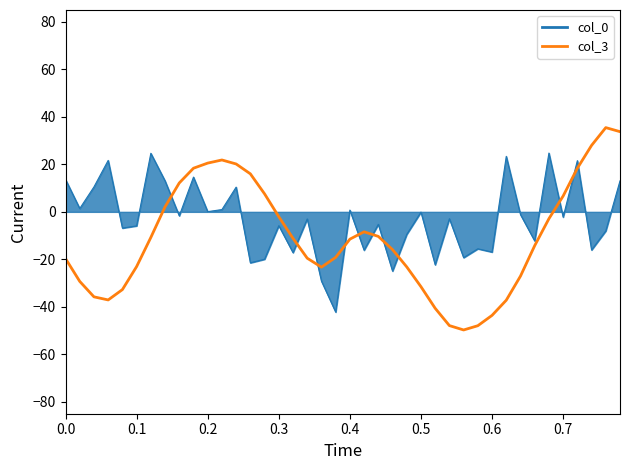

Which series has the largest range (max minus min)?

col_3